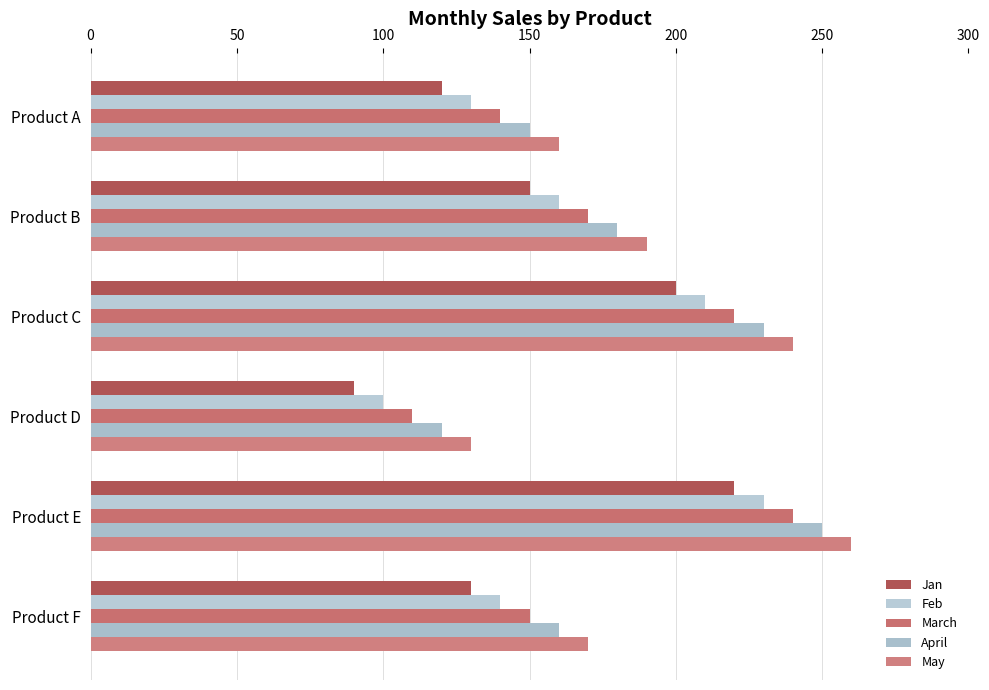

Count the number of categories in the chart.

6